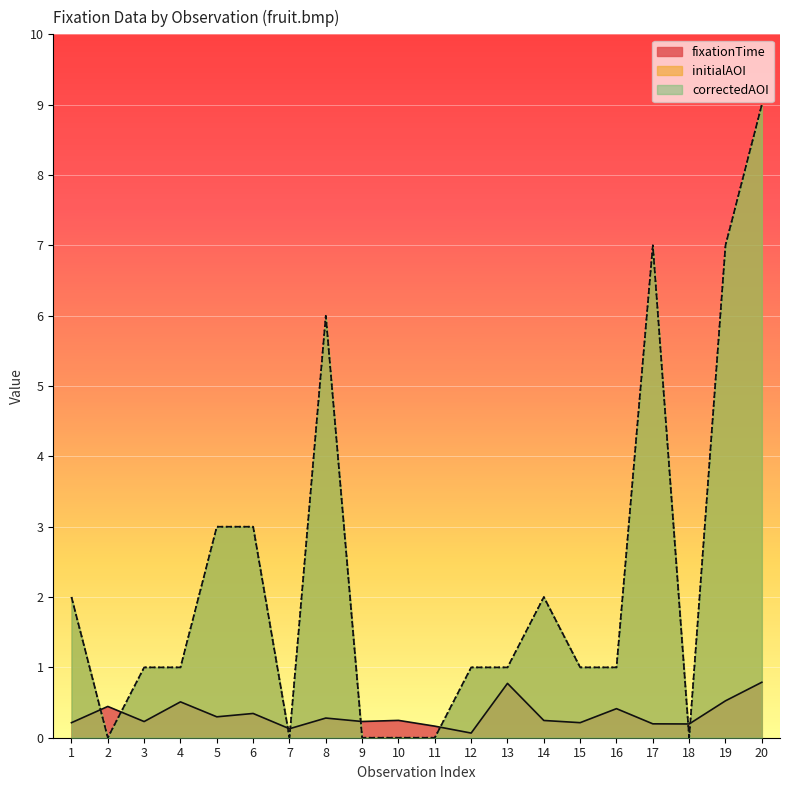

What value does the correctedAOI series have at 16?

1.0